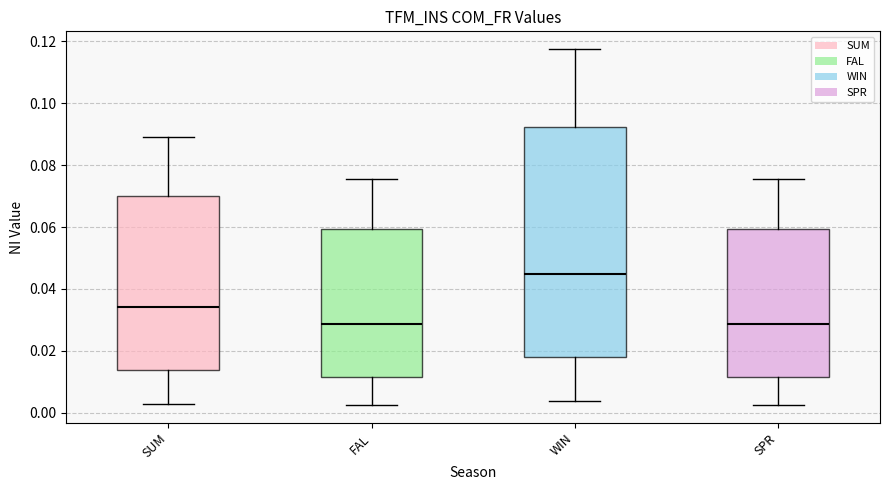

Where does the lower whisker of the box for SUM end on the y-axis? The values are not printed on the chart, so give them approximately, as read against the axis.

0.002